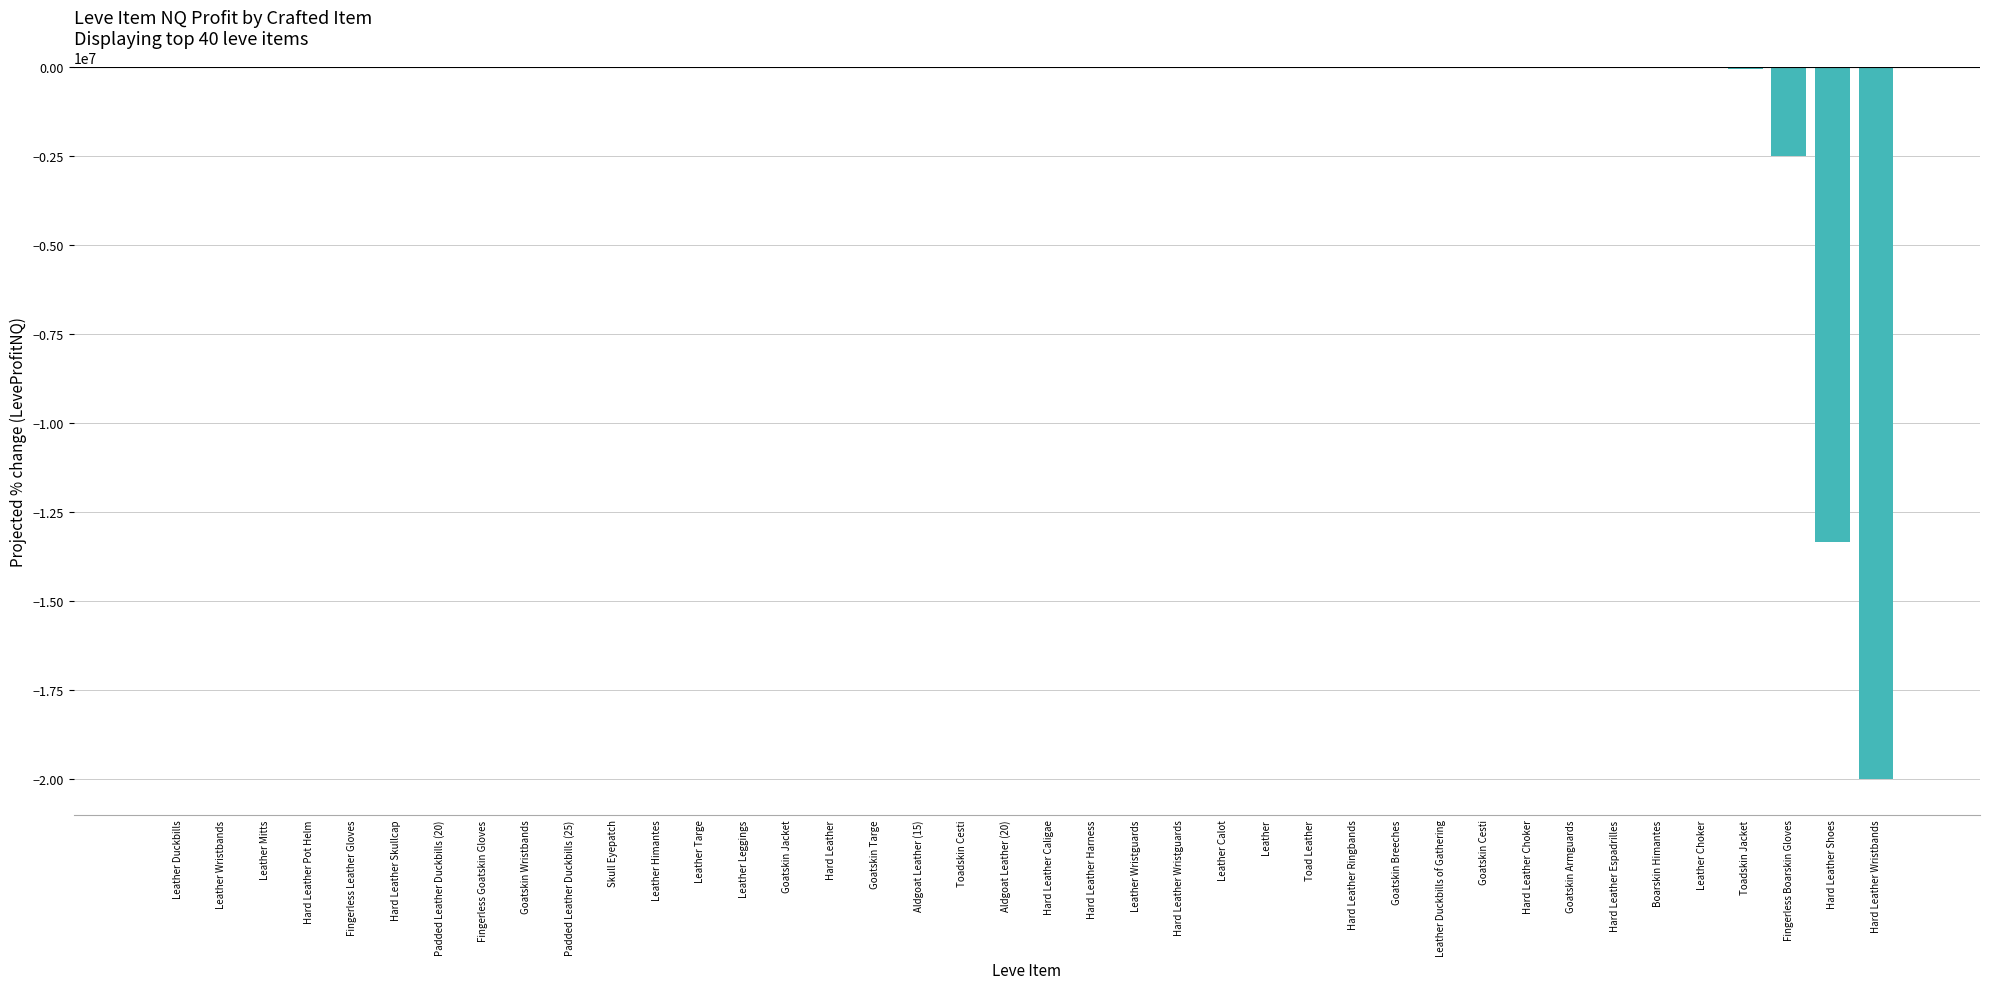

Is it true that the value at Leather Duckbills is 0.0?

True